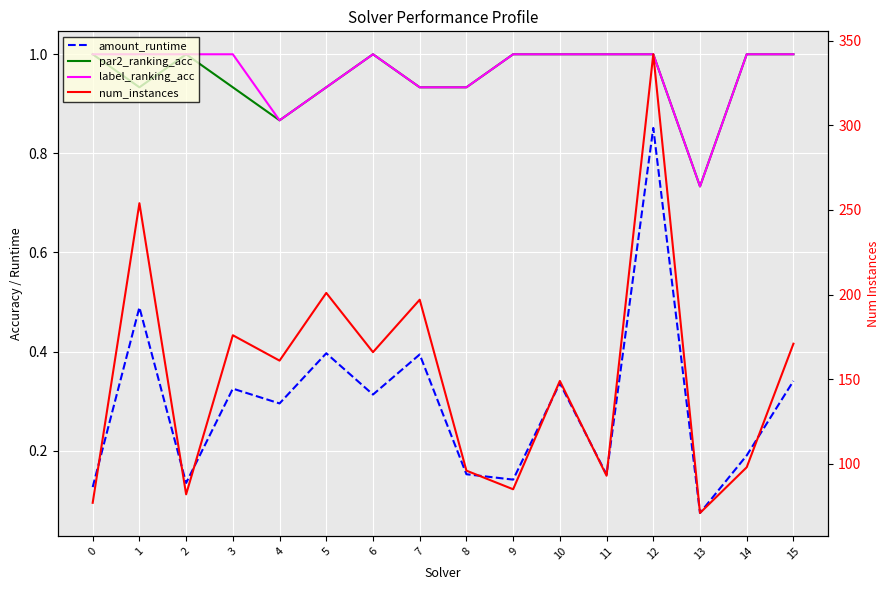

How many lines are shown in the chart?

4